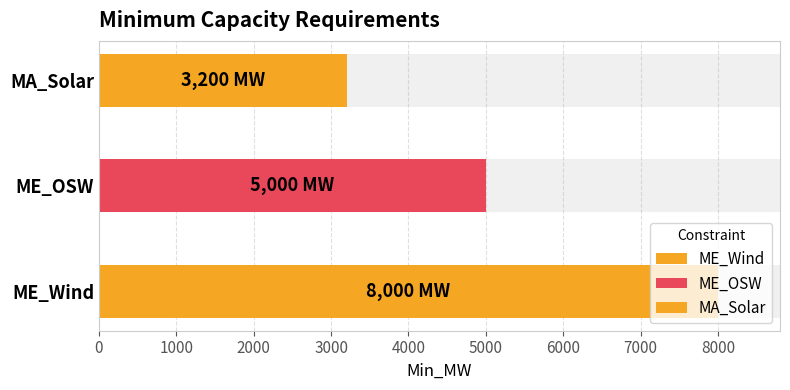

Approximately how many times larger is the value at MA_Solar compared to ME_Wind?

0.4